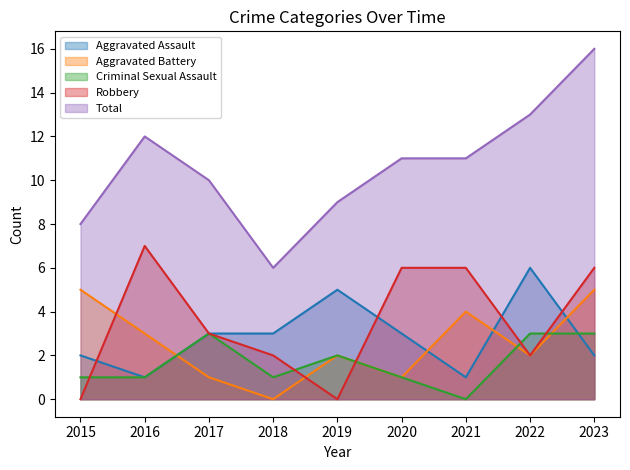

At 2020, list the series in order from largest to smallest.

Total, Robbery, Aggravated Assault, Aggravated Battery, Criminal Sexual Assault